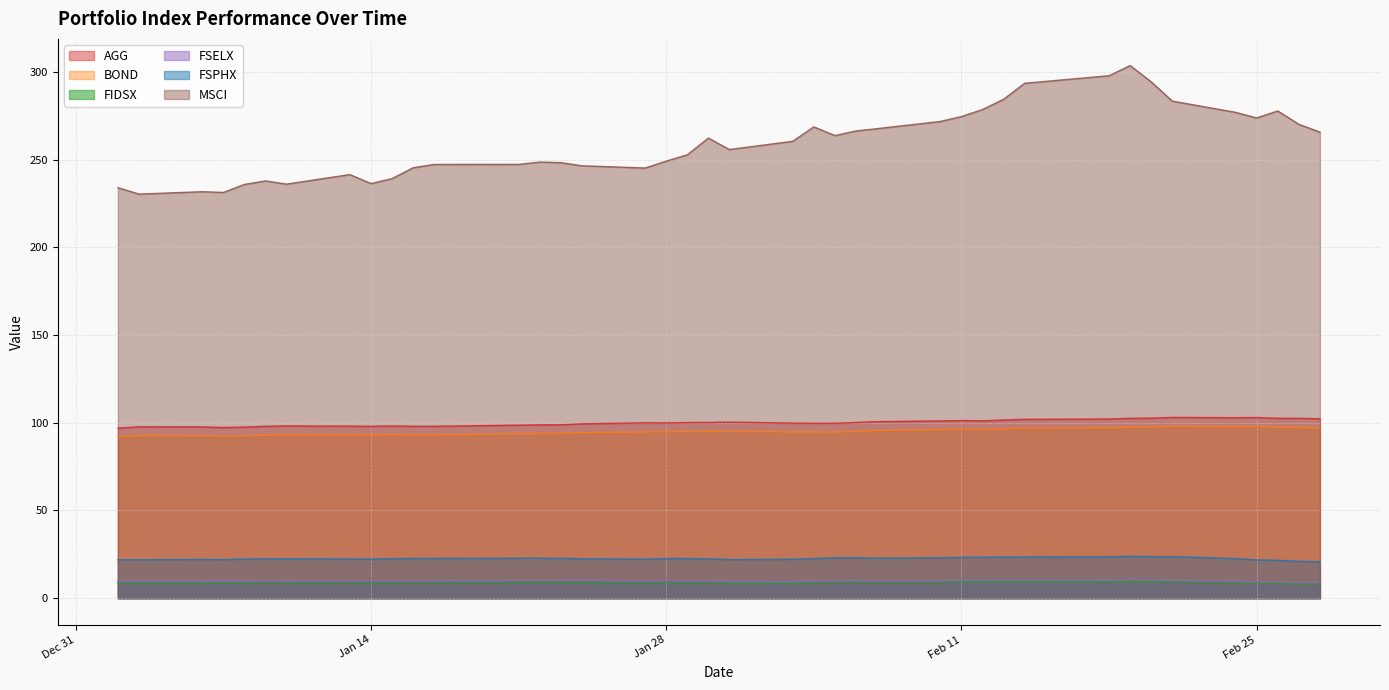

How many values in the MSCI series exceed 260?

20